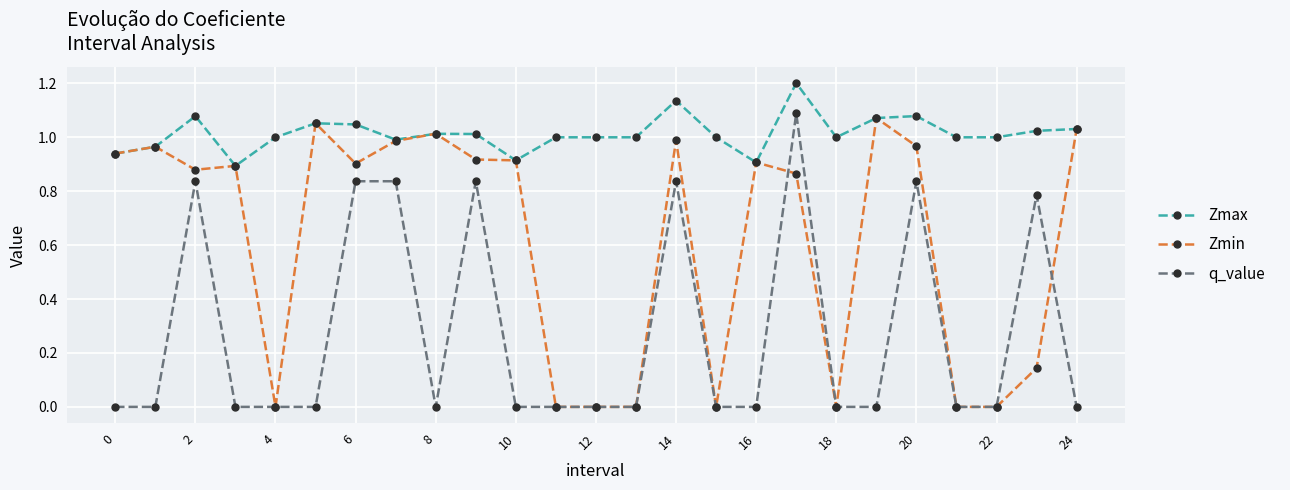

True or false: q_value has more than 0 points higher than both neighbors.

True